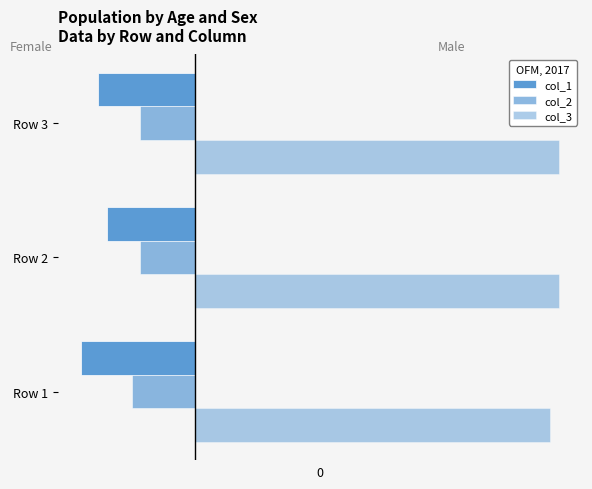

What is the maximum value for col_3?

87